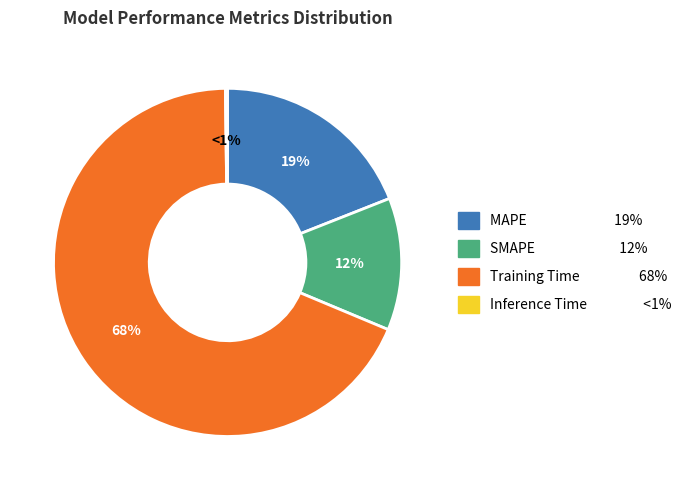

Is it true that MAPE is 19% of the pie?

True